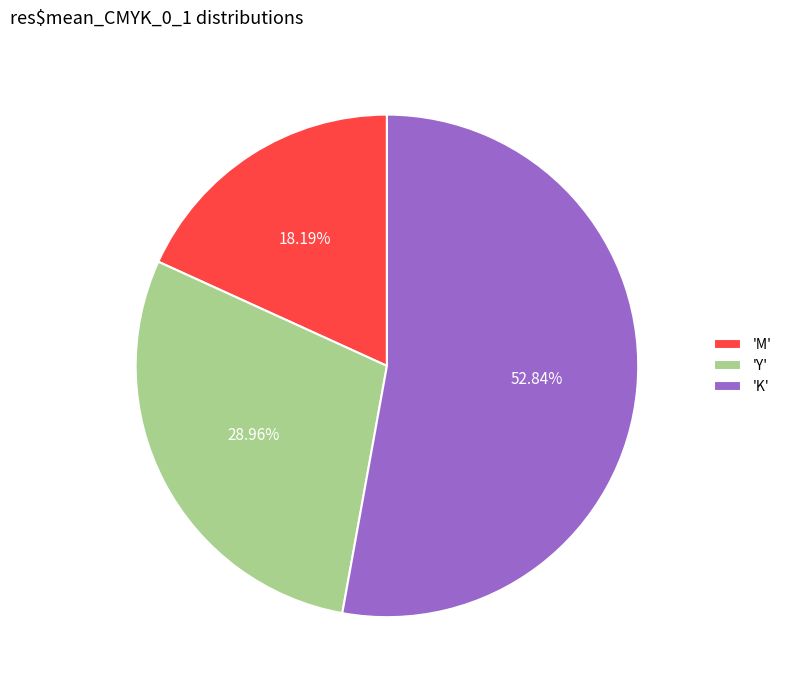

What is the ratio of the value at 'K' to the value at 'Y'?

1.8